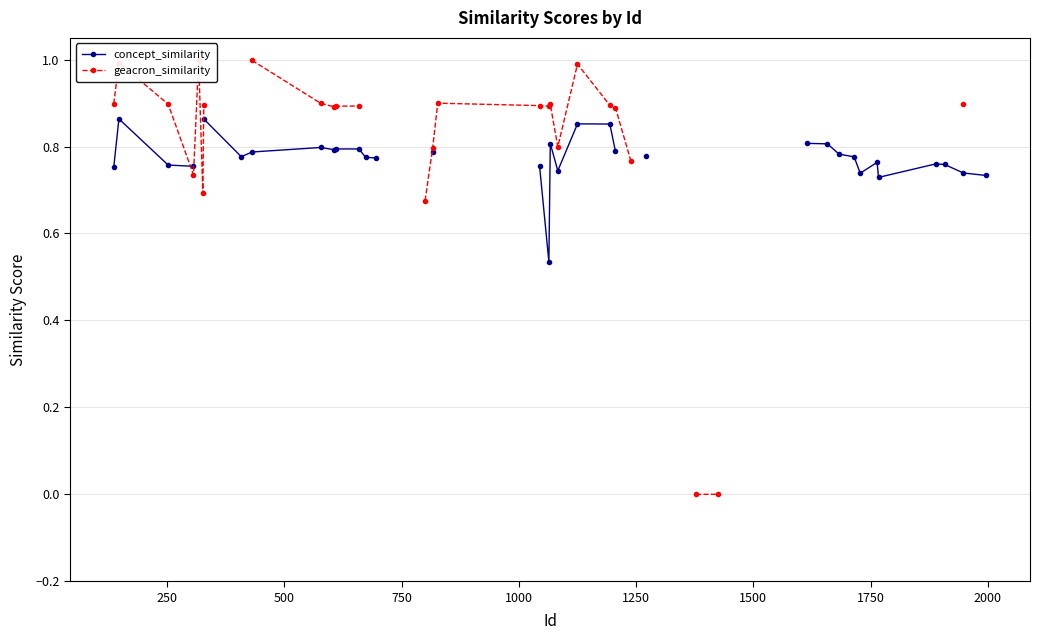

What is the lowest value of the concept_similarity series?

0.5